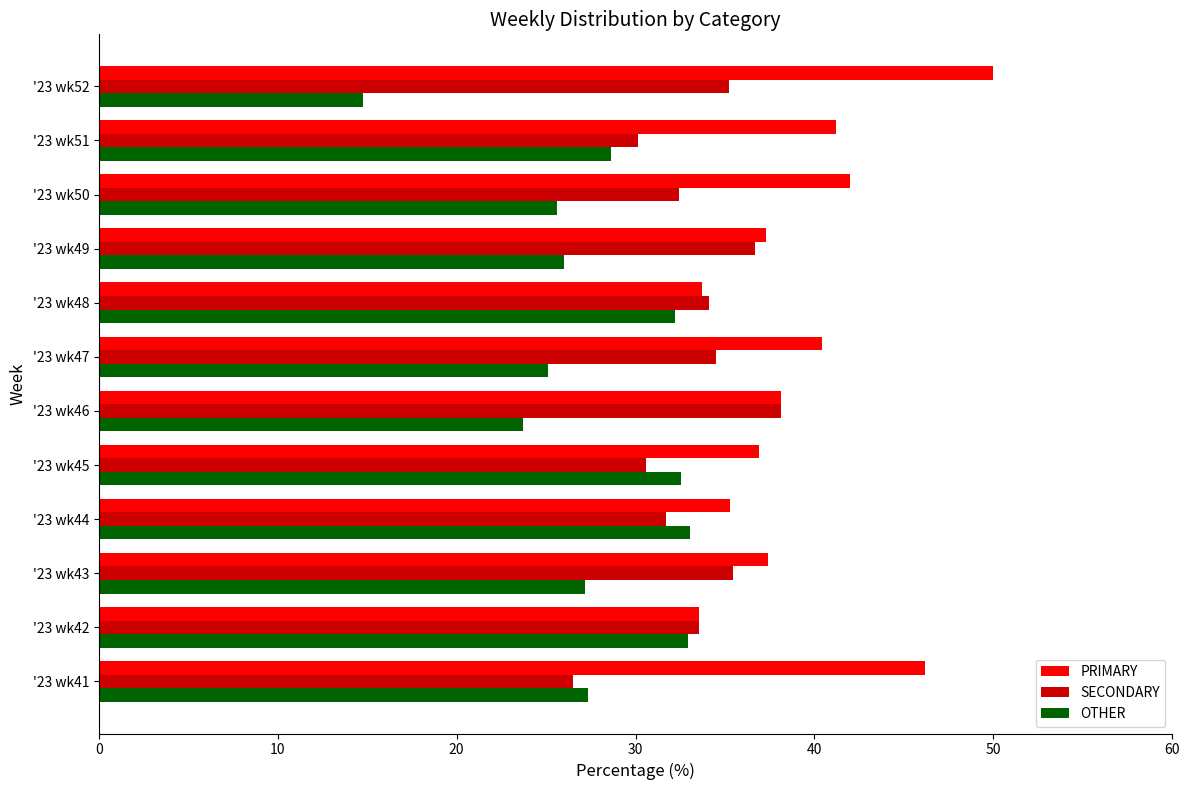

Read the OTHER value at '23 wk51.

28.6